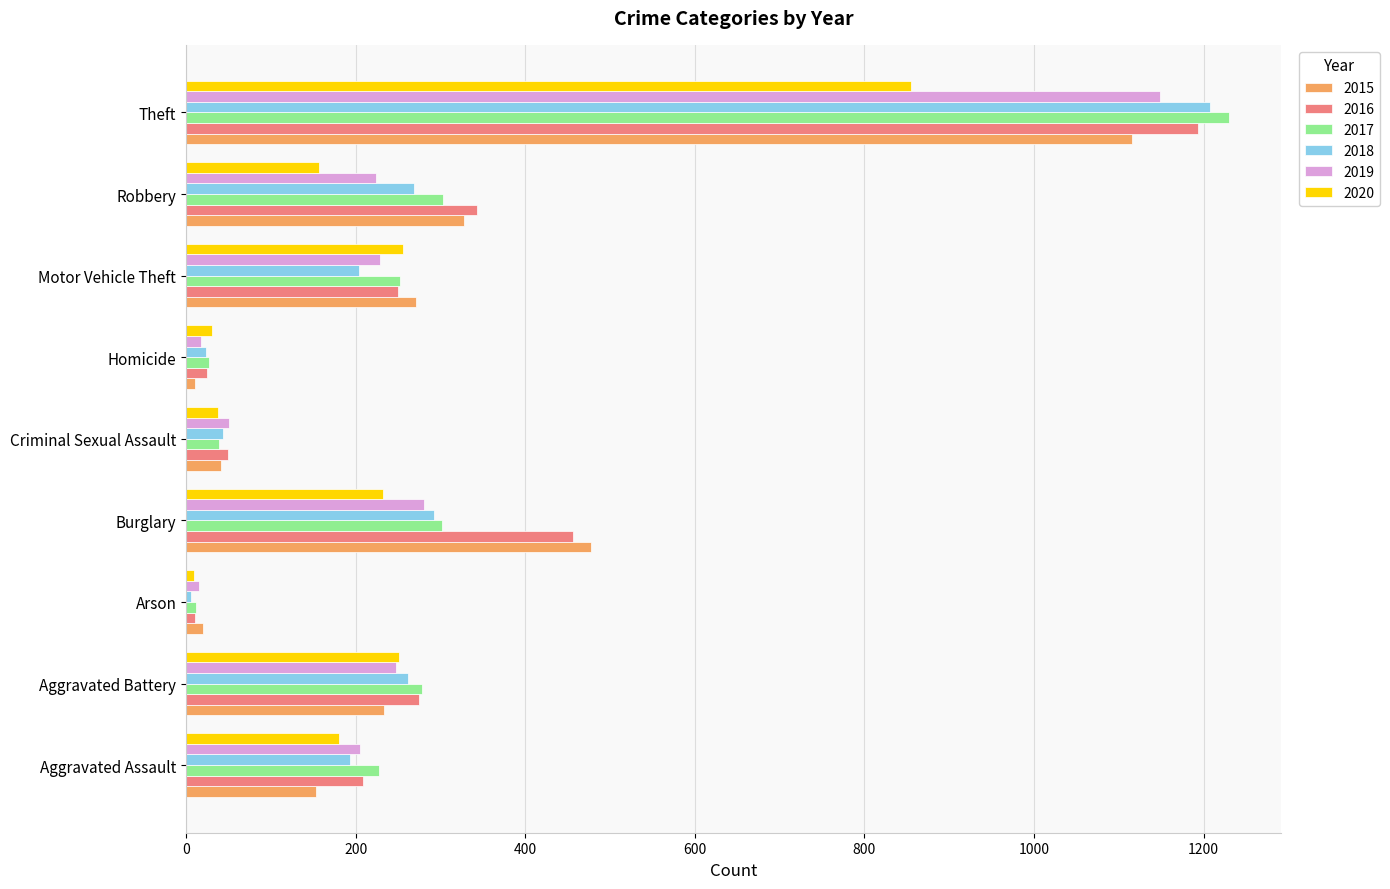

The value of 2020 at Criminal Sexual Assault is 38. True or false?

True